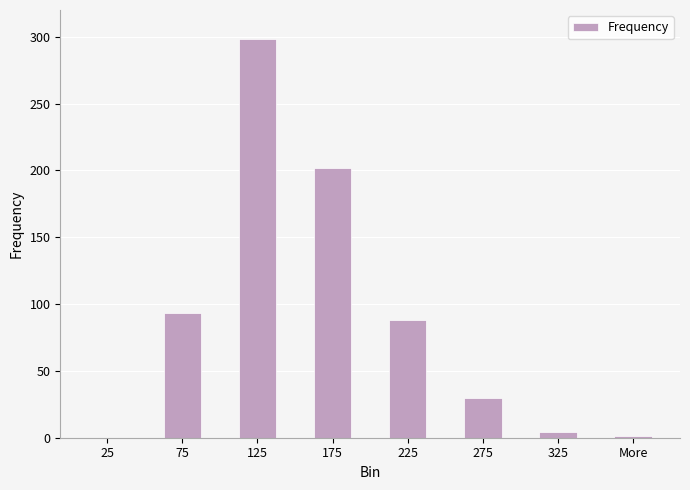

How many series are shown in this chart?

1